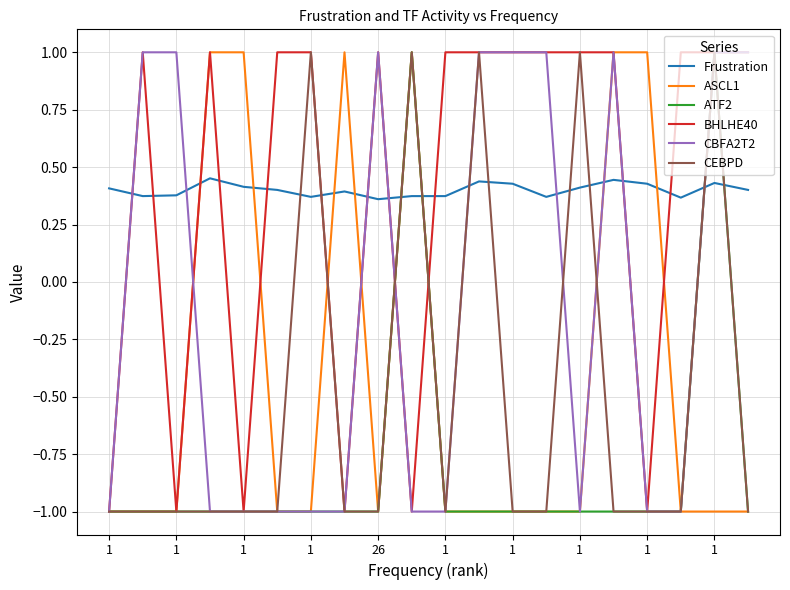

True or false: Frustration and ATF2 cross at least once.

True